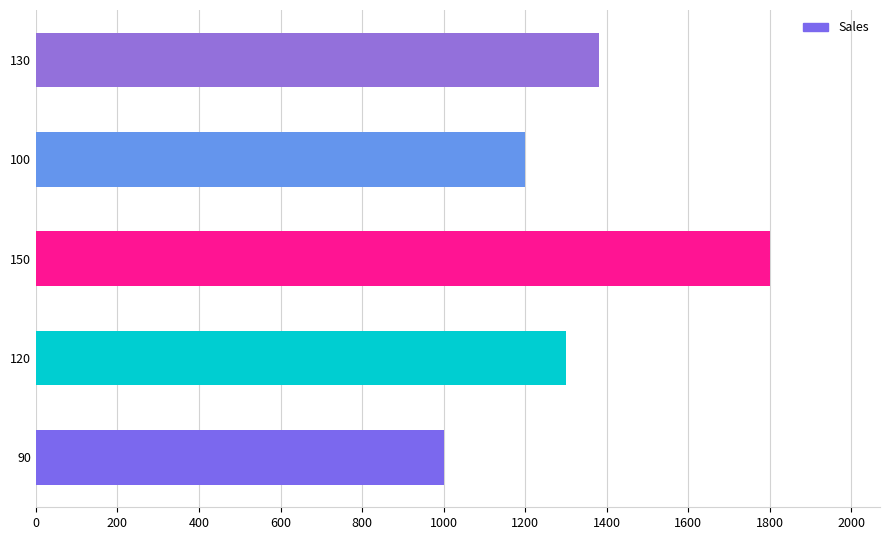

Which category has the highest value across all series?

150